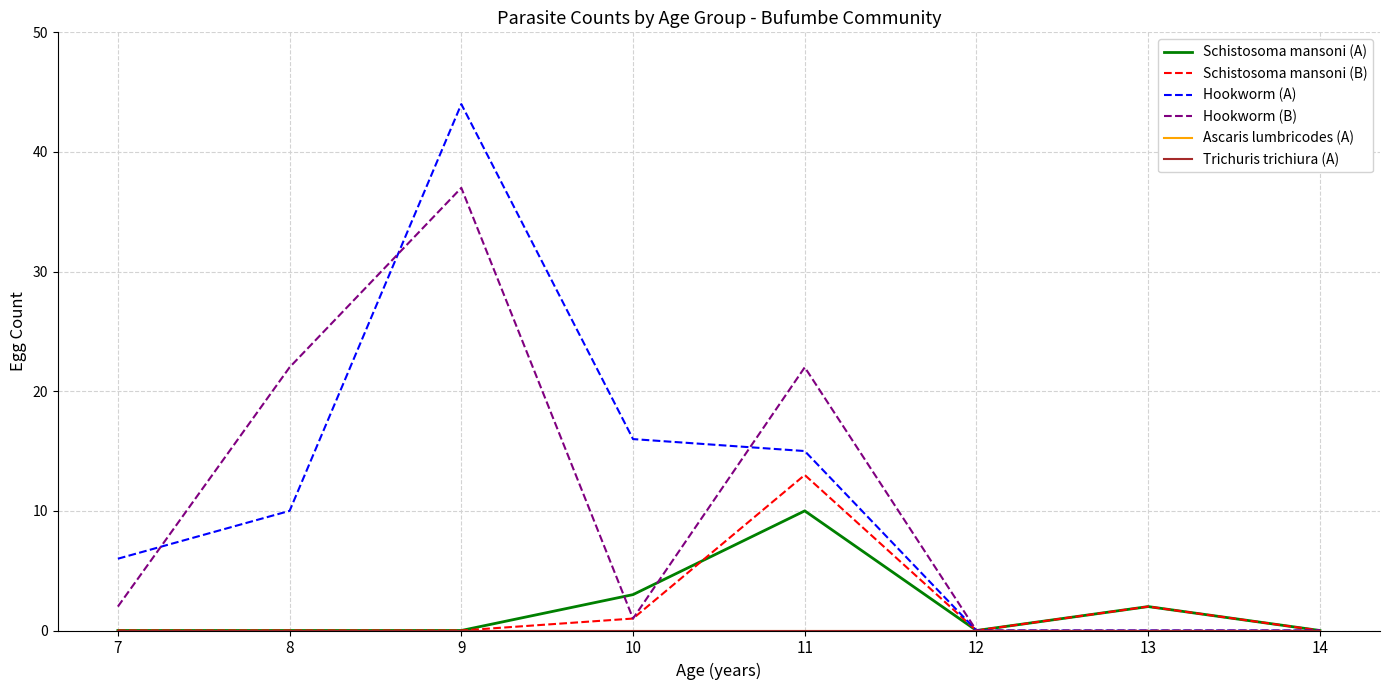

Does the chart display data point markers on the line(s)?

No